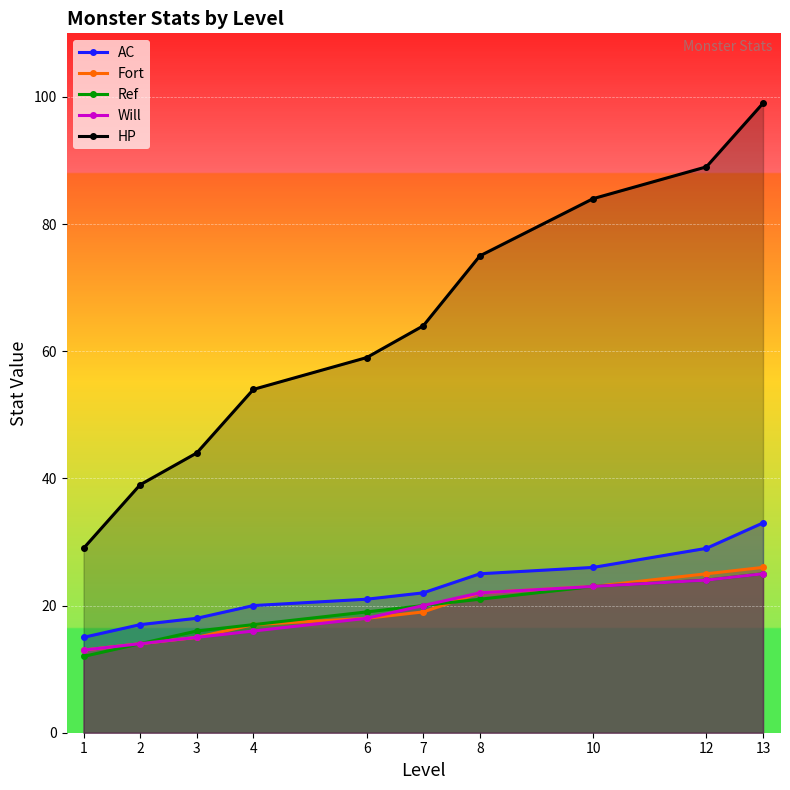

Reading left to right, transcribe all the data shown in this chart.

AC: 1=15	2=17	3=18	4=20	6=21	7=22	8=25	10=26	12=29	13=33
Fort: 1=13	2=14	3=15	4=17	6=18	7=19	8=22	10=23	12=25	13=26
Ref: 1=12	2=14	3=16	4=17	6=19	7=20	8=21	10=23	12=24	13=25
Will: 1=13	2=14	3=15	4=16	6=18	7=20	8=22	10=23	12=24	13=25
HP: 1=29	2=39	3=44	4=54	6=59	7=64	8=75	10=84	12=89	13=99